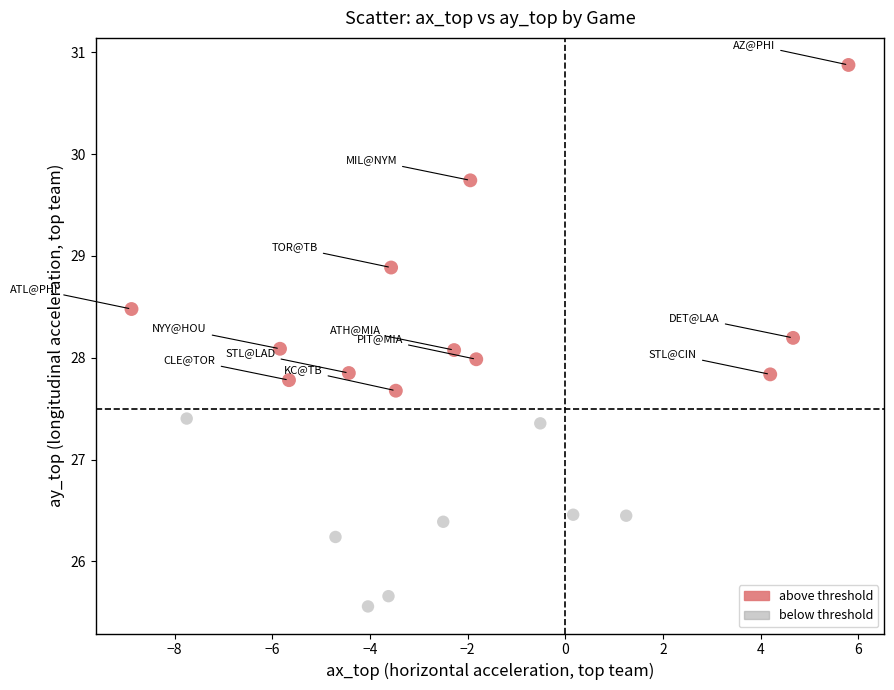

Which series contains the lowest Y value?

below threshold